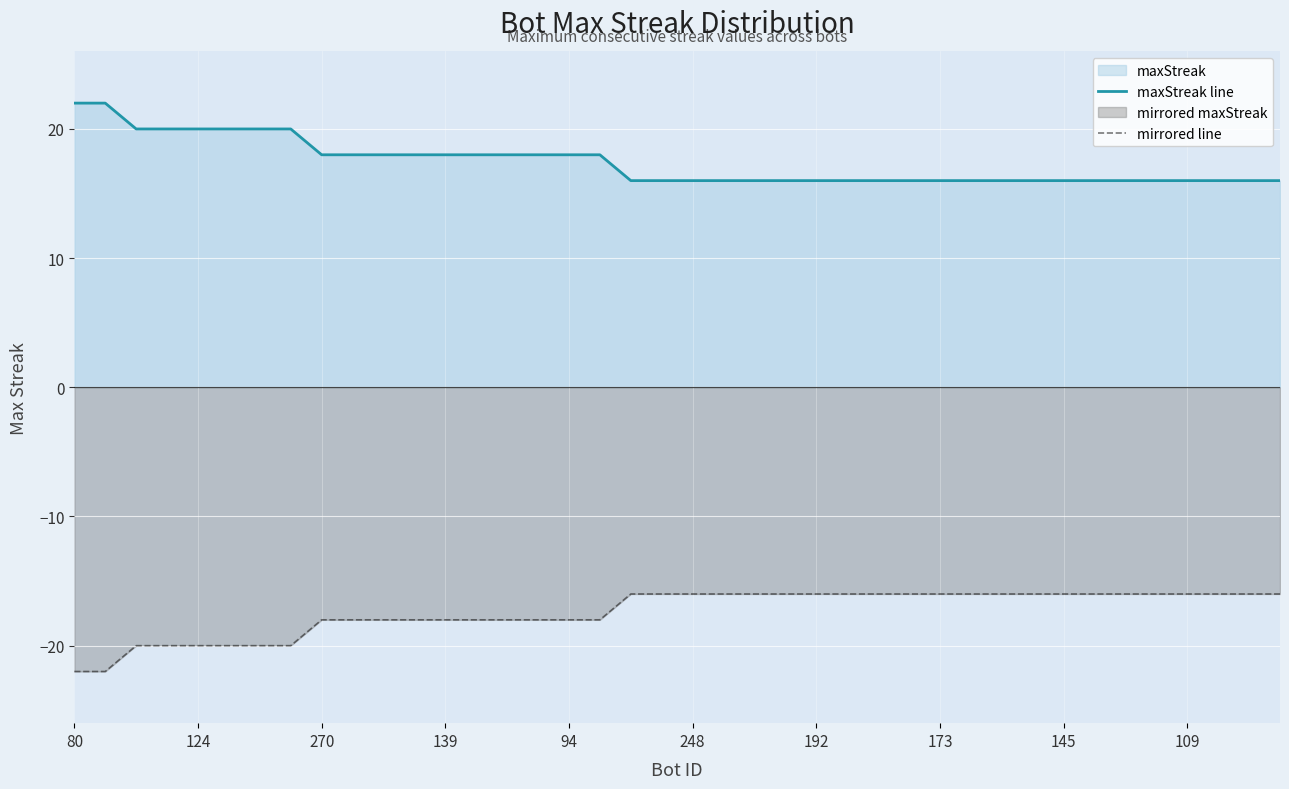

Which series has the largest total across all categories?

maxStreak line